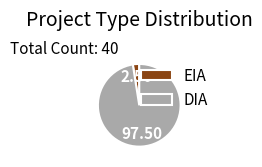

Is the sum of DIA and EIA greater than half?

Yes